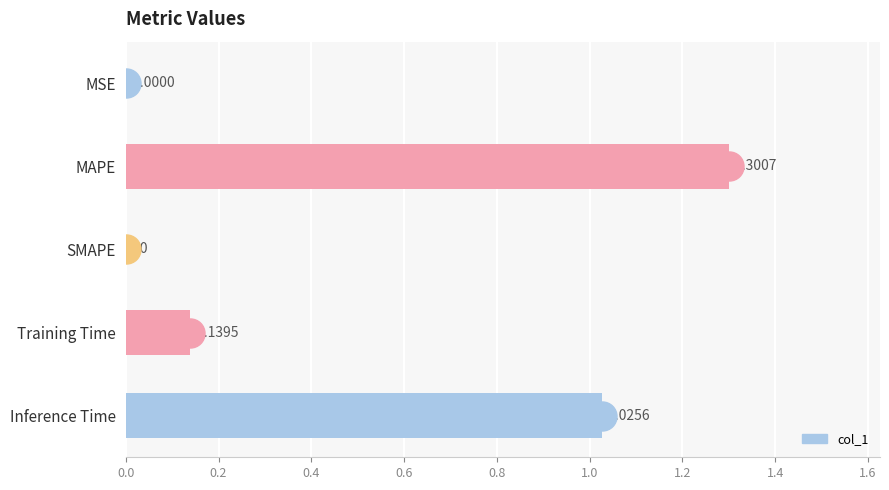

What is the sum of the values at SMAPE and MAPE?

1.3